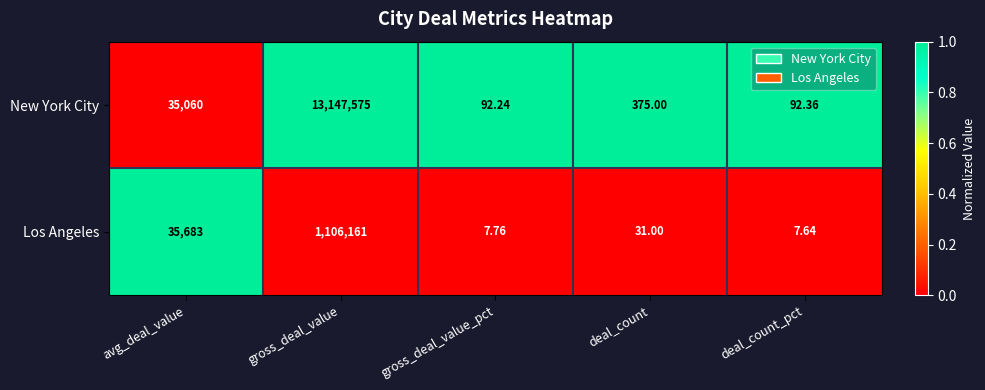

Which category has the highest value across all series?

gross_deal_value